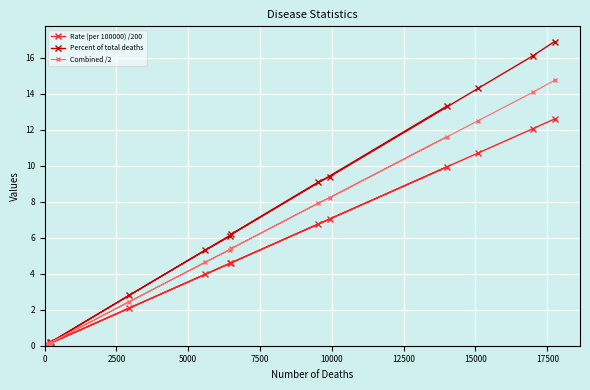

Which series has the largest range (max minus min)?

Percent of total deaths